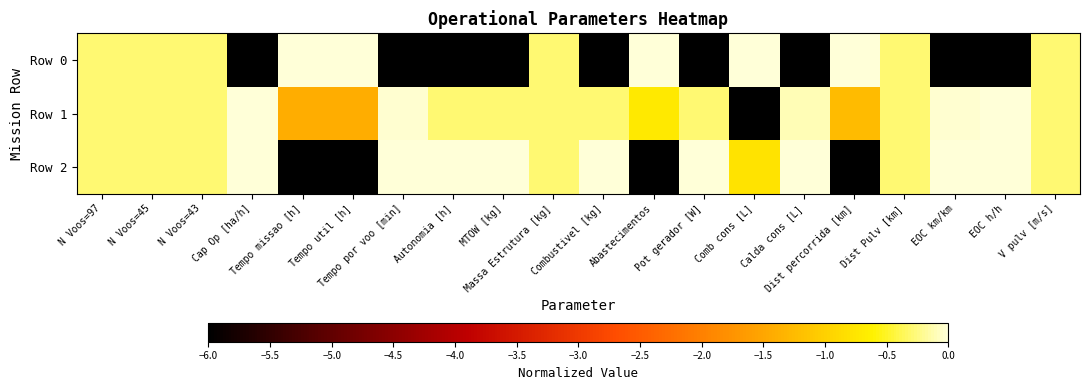

Reading left to right, transcribe all the data shown in this chart.

Row 0: N Voos=97=-0.3	N Voos=45=-0.3	N Voos=43=-0.3	Cap Op [ha/h]=-6.0	Tempo missao [h]=0.0	Tempo util [h]=0.0	Tempo por voo [min]=-6.0	Autonomia [h]=-6.0	MTOW [kg]=-6.0	Massa Estrutura [kg]=-0.3	Combustivel [kg]=-6.0	Abastecimentos=0.0	Pot gerador [W]=-6.0	Comb cons [L]=0.0	Calda cons [L]=-6.0	Dist percorrida [km]=0.0	Dist Pulv [km]=-0.3	EOC km/km=-6.0	EOC h/h=-6.0	V pulv [m/s]=-0.3
Row 1: N Voos=97=-0.3	N Voos=45=-0.3	N Voos=43=-0.3	Cap Op [ha/h]=-0.0	Tempo missao [h]=-1.4	Tempo util [h]=-1.4	Tempo por voo [min]=-0.0	Autonomia [h]=-0.3	MTOW [kg]=-0.3	Massa Estrutura [kg]=-0.3	Combustivel [kg]=-0.3	Abastecimentos=-0.7	Pot gerador [W]=-0.3	Comb cons [L]=-6.0	Calda cons [L]=-0.1	Dist percorrida [km]=-1.3	Dist Pulv [km]=-0.3	EOC km/km=-0.0	EOC h/h=0.0	V pulv [m/s]=-0.3
Row 2: N Voos=97=-0.3	N Voos=45=-0.3	N Voos=43=-0.3	Cap Op [ha/h]=0.0	Tempo missao [h]=-6.0	Tempo util [h]=-6.0	Tempo por voo [min]=0.0	Autonomia [h]=0.0	MTOW [kg]=0.0	Massa Estrutura [kg]=-0.3	Combustivel [kg]=0.0	Abastecimentos=-6.0	Pot gerador [W]=0.0	Comb cons [L]=-0.8	Calda cons [L]=0.0	Dist percorrida [km]=-6.0	Dist Pulv [km]=-0.3	EOC km/km=0.0	EOC h/h=0.0	V pulv [m/s]=-0.3